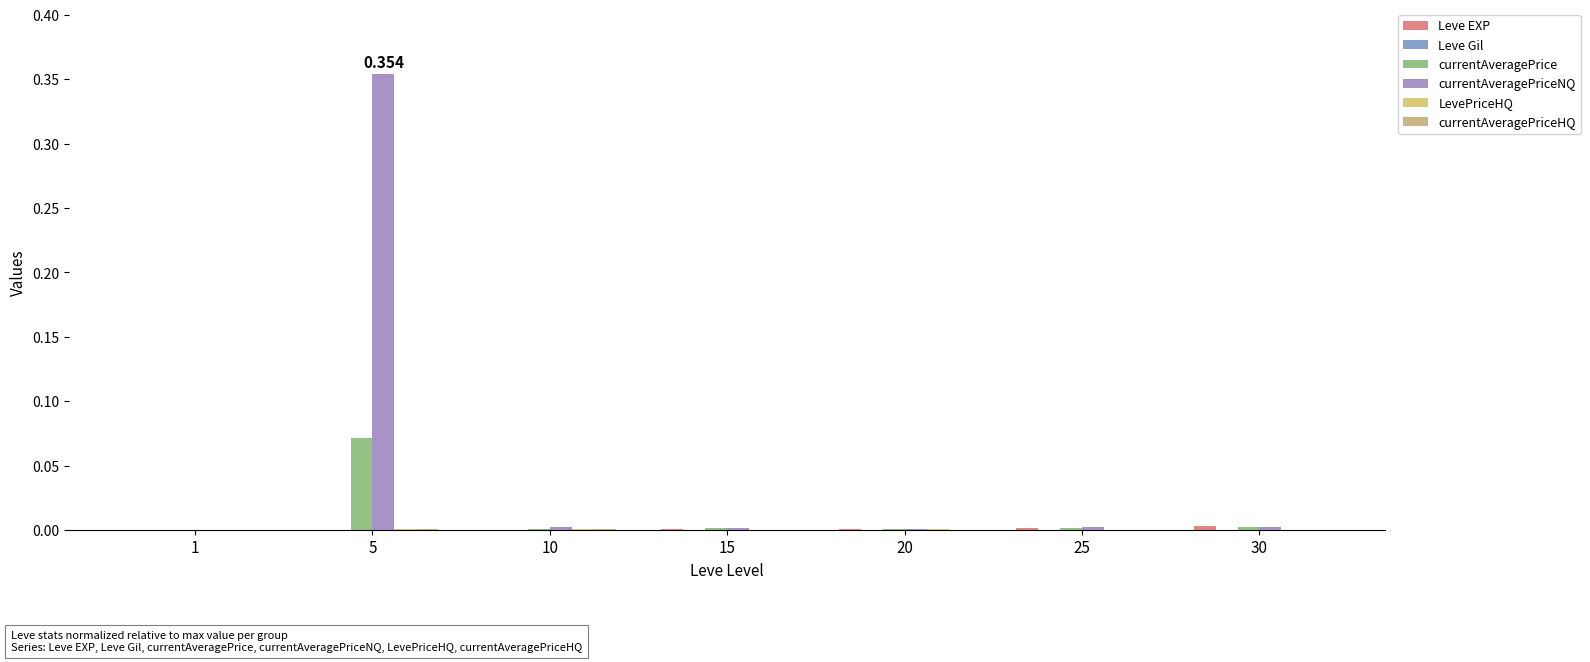

Does the chart contain stacked bars?

No